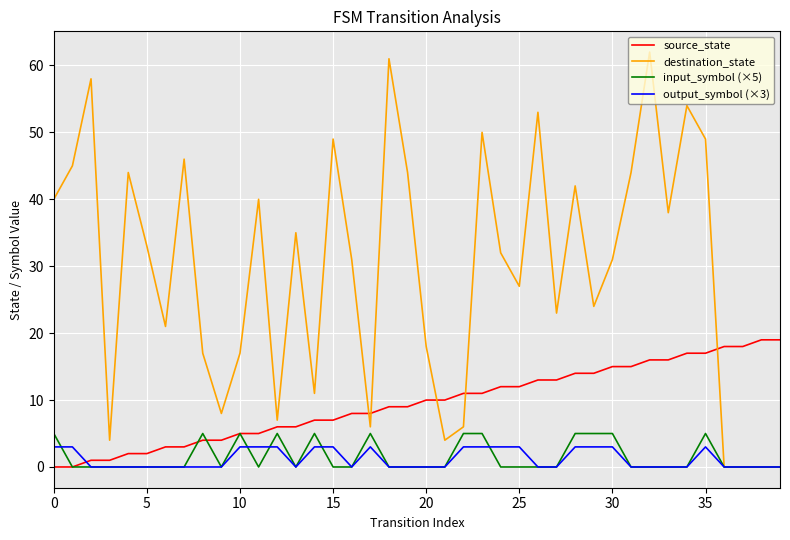

What is the difference between the second highest and minimum values in the source_state series?

19